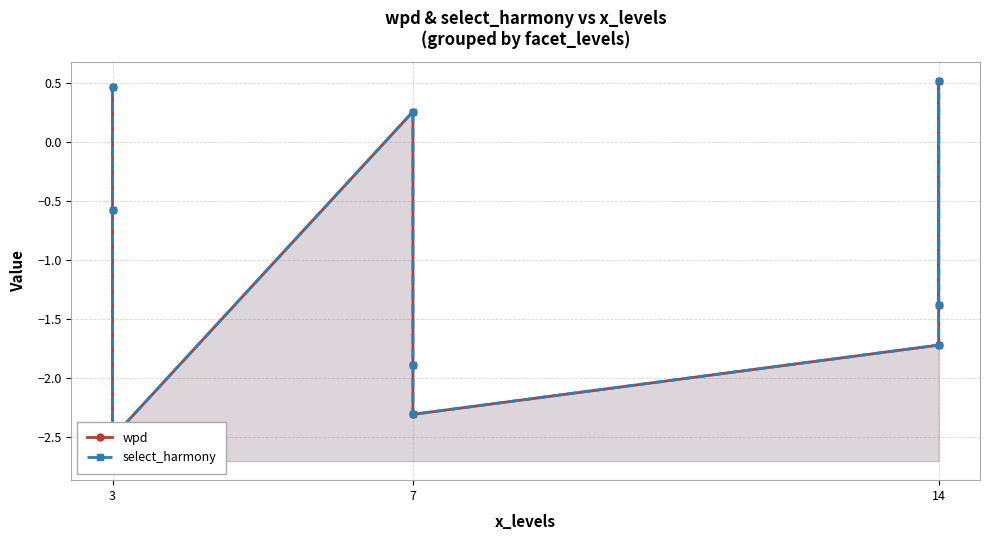

True or false: wpd has more than 1 points higher than both neighbors.

True